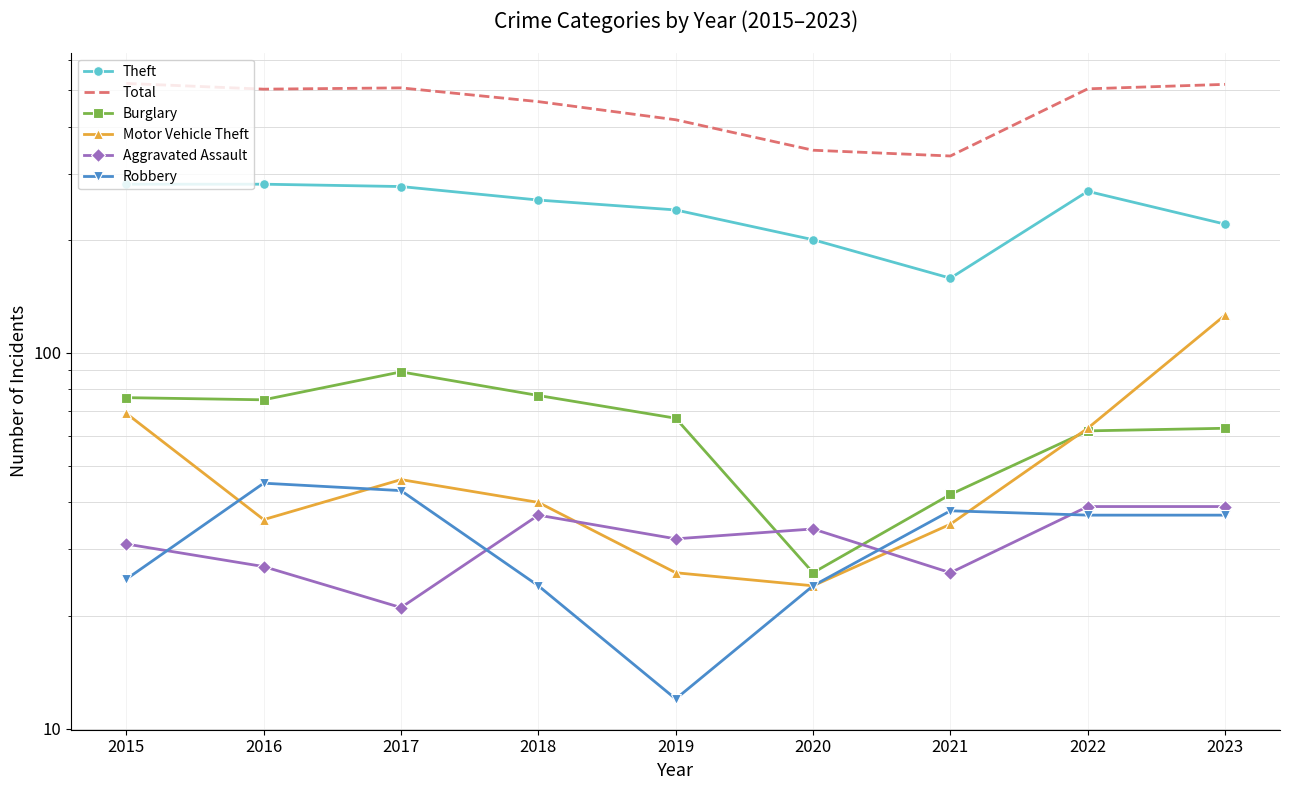

Rank the series at 2017 from highest to lowest value.

Total, Theft, Burglary, Motor Vehicle Theft, Robbery, Aggravated Assault